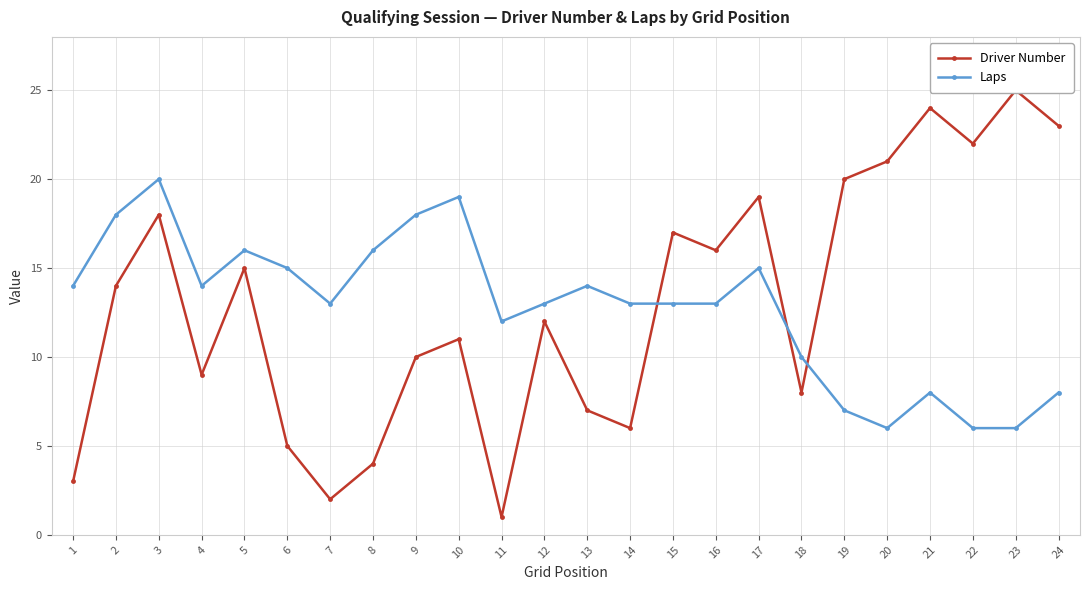

How many lines are shown in the chart?

2